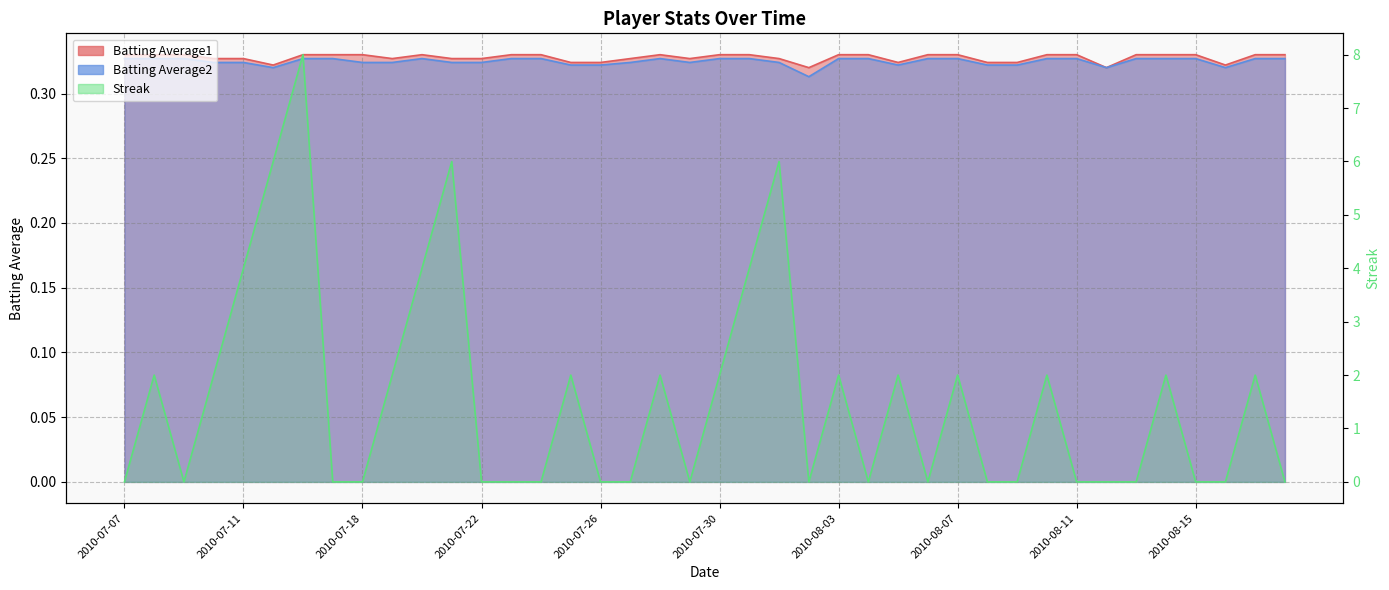

Reading left to right, list all the values displayed in this chart.

Streak: 0.0	2.0	0.0	2.0	4.0	6.0	8.0	0.0	0.0	2.0	4.0	6.0	0.0	0.0	0.0	2.0	0.0	0.0	2.0	0.0	2.0	4.0	6.0	0.0	2.0	0.0	2.0	0.0	2.0	0.0	0.0	2.0	0.0	0.0	0.0	2.0	0.0	0.0	2.0	0.0
Batting Average1: 0.3	0.3	0.3	0.3	0.3	0.3	0.3	0.3	0.3	0.3	0.3	0.3	0.3	0.3	0.3	0.3	0.3	0.3	0.3	0.3	0.3	0.3	0.3	0.3	0.3	0.3	0.3	0.3	0.3	0.3	0.3	0.3	0.3	0.3	0.3	0.3	0.3	0.3	0.3	0.3
Batting Average2: 0.3	0.3	0.3	0.3	0.3	0.3	0.3	0.3	0.3	0.3	0.3	0.3	0.3	0.3	0.3	0.3	0.3	0.3	0.3	0.3	0.3	0.3	0.3	0.3	0.3	0.3	0.3	0.3	0.3	0.3	0.3	0.3	0.3	0.3	0.3	0.3	0.3	0.3	0.3	0.3